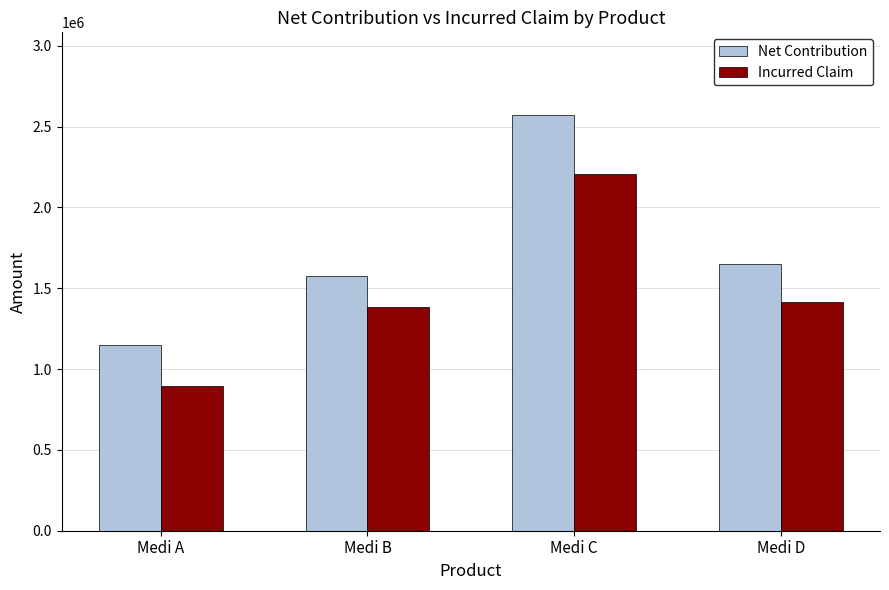

At which label does Net Contribution first exceed 1652782?

Medi C